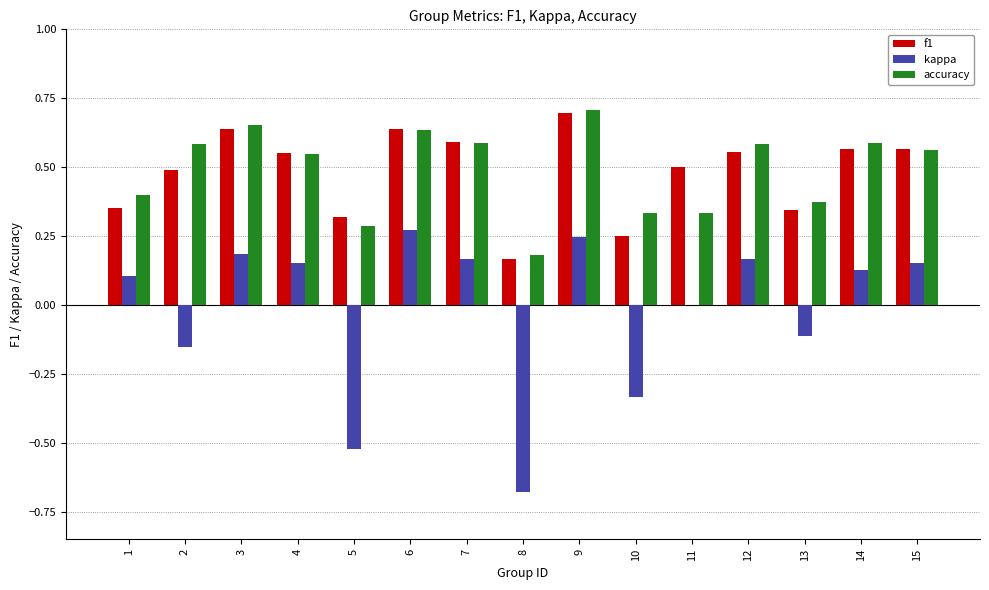

What is the total value across all series at 11?

0.8